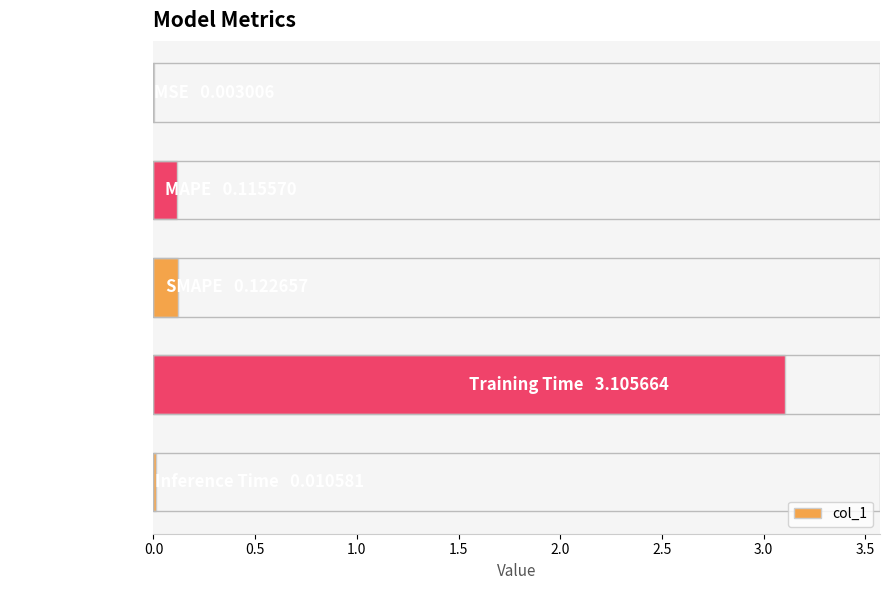

What is the sum of all values?

3.4